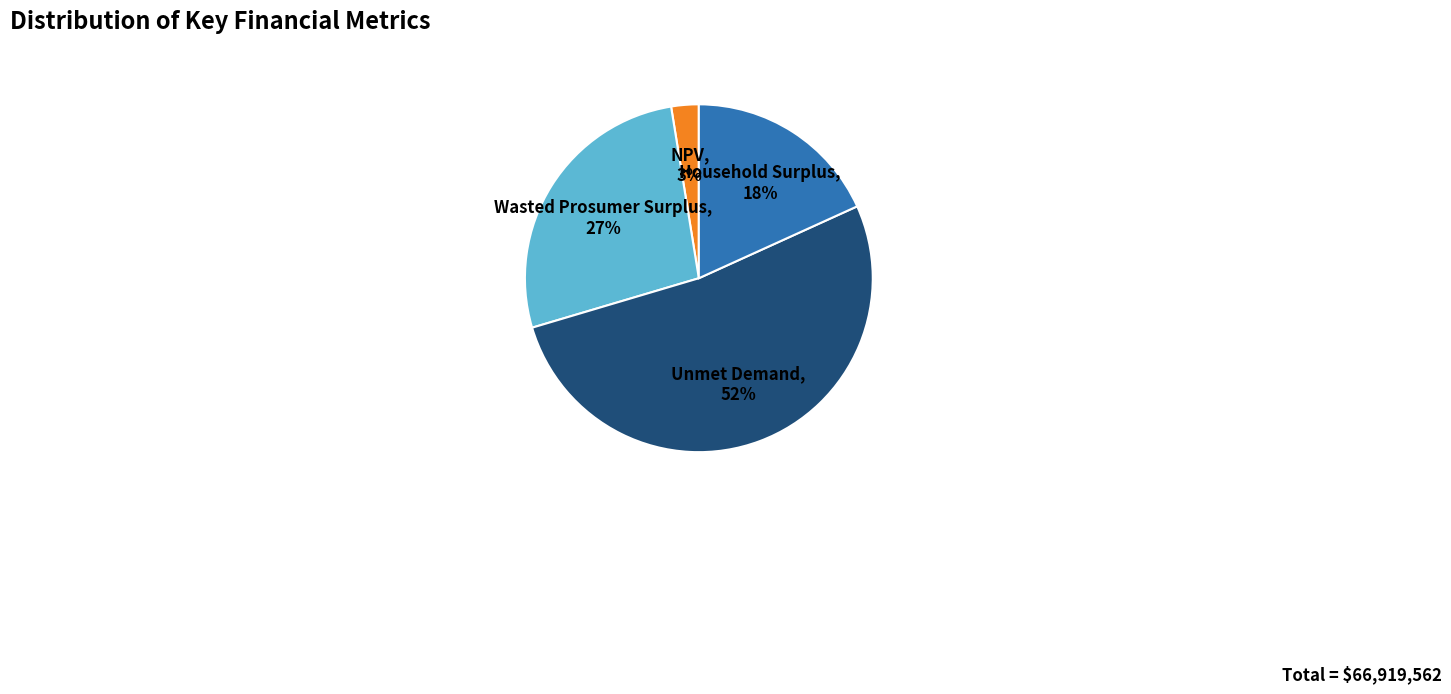

Does any single category account for the majority?

Yes